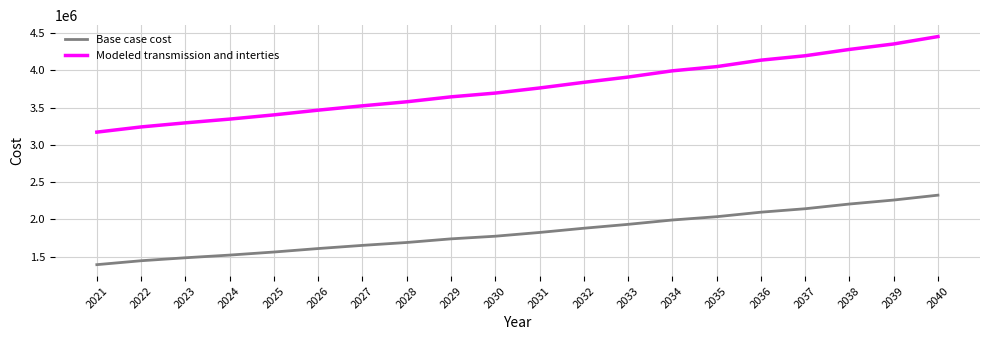

True or false: Modeled transmission and interties has more than 1 points higher than both neighbors.

False